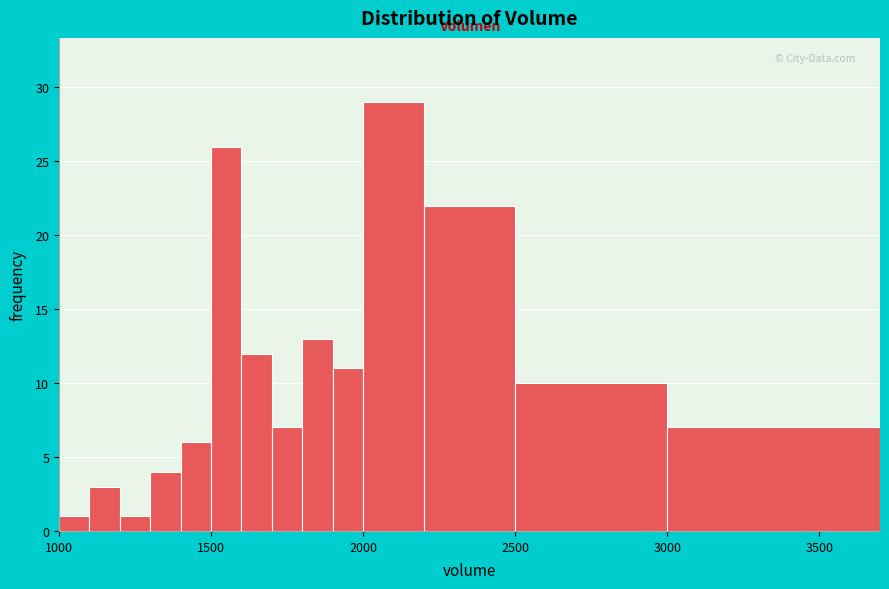

Around what value on the x-axis is the tallest bar? Give the approximate position of its centre, as read against the axis.

2100